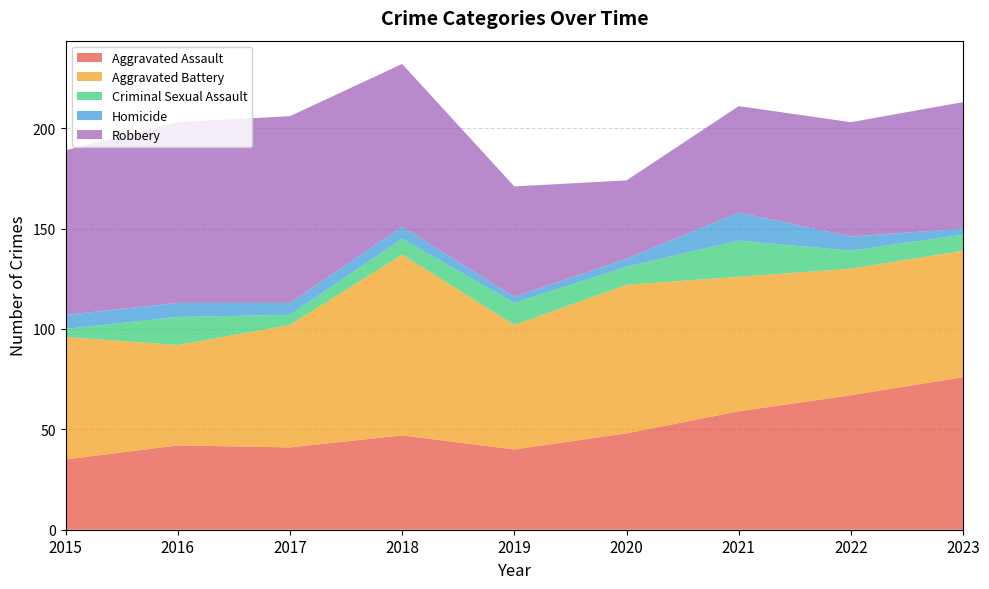

Reading right to left, list all the values displayed in this chart.

Aggravated Assault: 76	67	59	48	40	47	41	42	35
Aggravated Battery: 63	63	67	74	62	90	61	50	61
Criminal Sexual Assault: 8	9	18	9	11	8	5	14	4
Homicide: 3	7	14	4	3	6	6	7	7
Robbery: 63	57	53	39	55	81	93	90	82